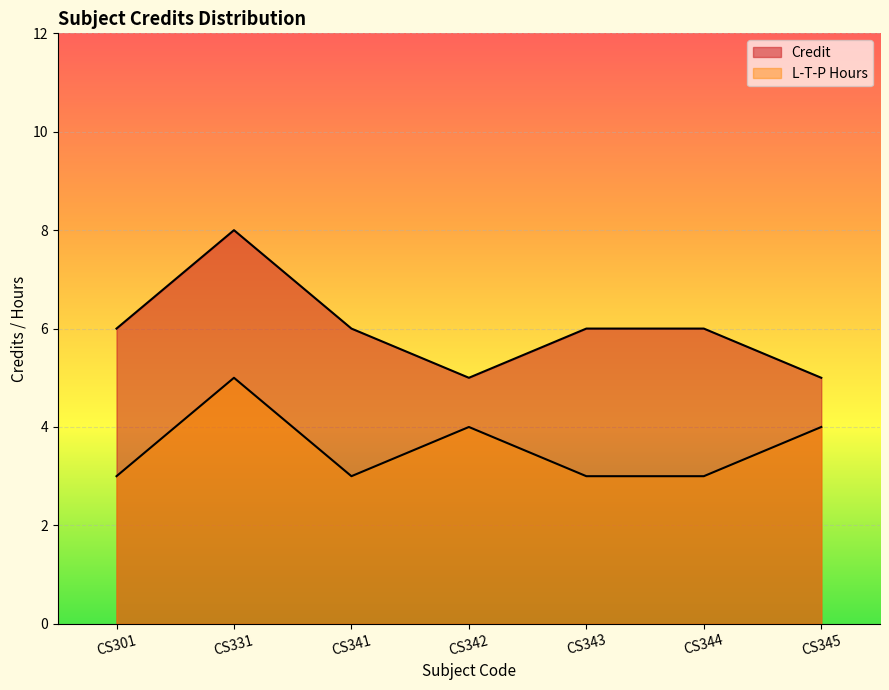

Which series changed the most between CS344 and CS345?

Credit